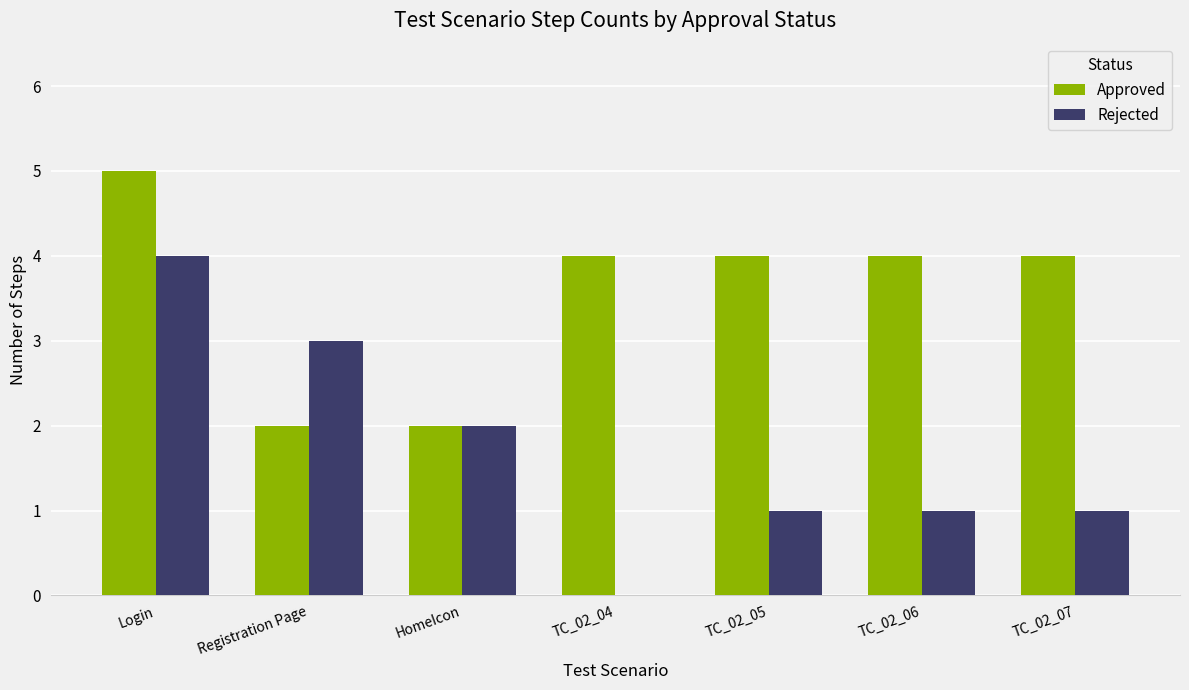

What are all the series names shown in the legend?

Approved, Rejected